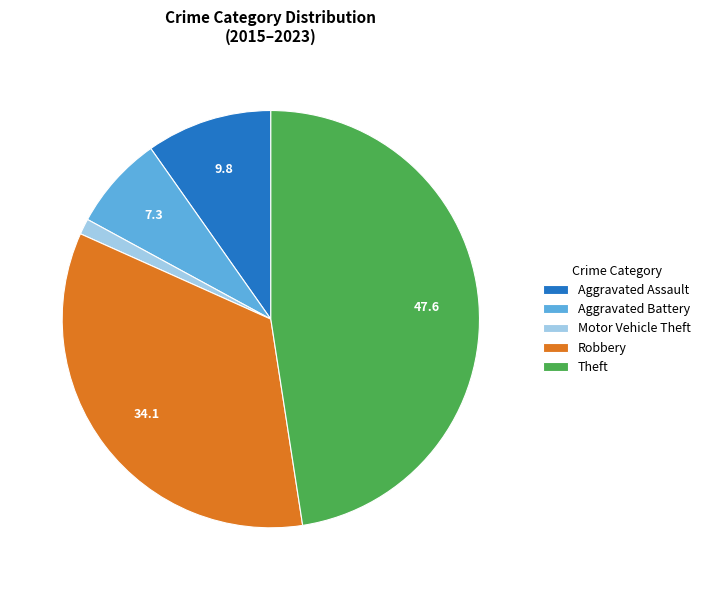

Rank the categories by value from lowest to highest.

Motor Vehicle Theft, Aggravated Battery, Aggravated Assault, Robbery, Theft